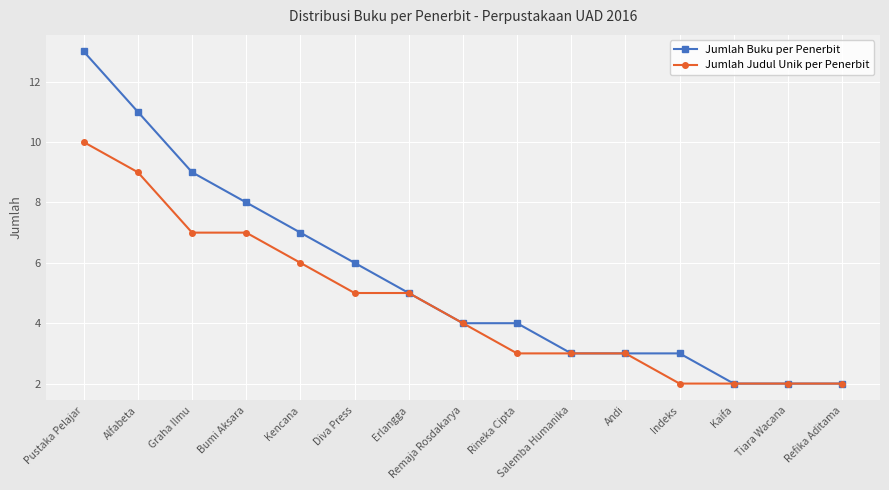

Is this an area chart (filled region under the line)?

No